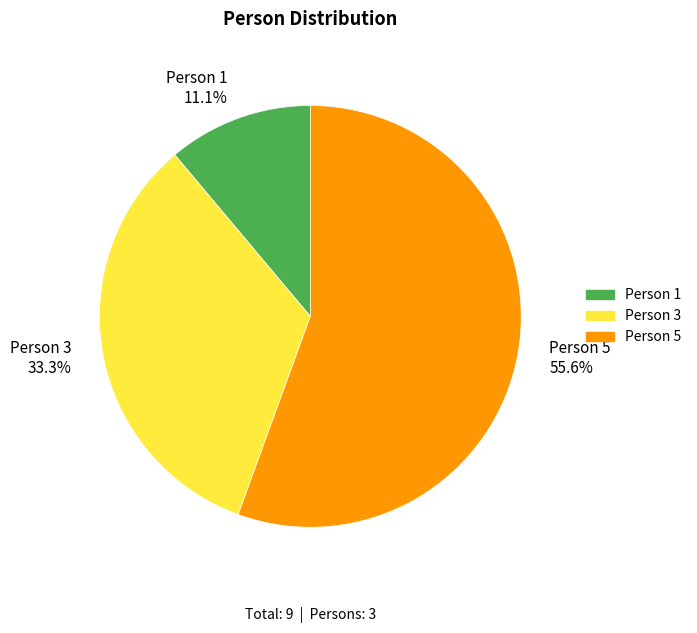

To the nearest percent, what is the difference between the largest and smallest slice percentages?

44%